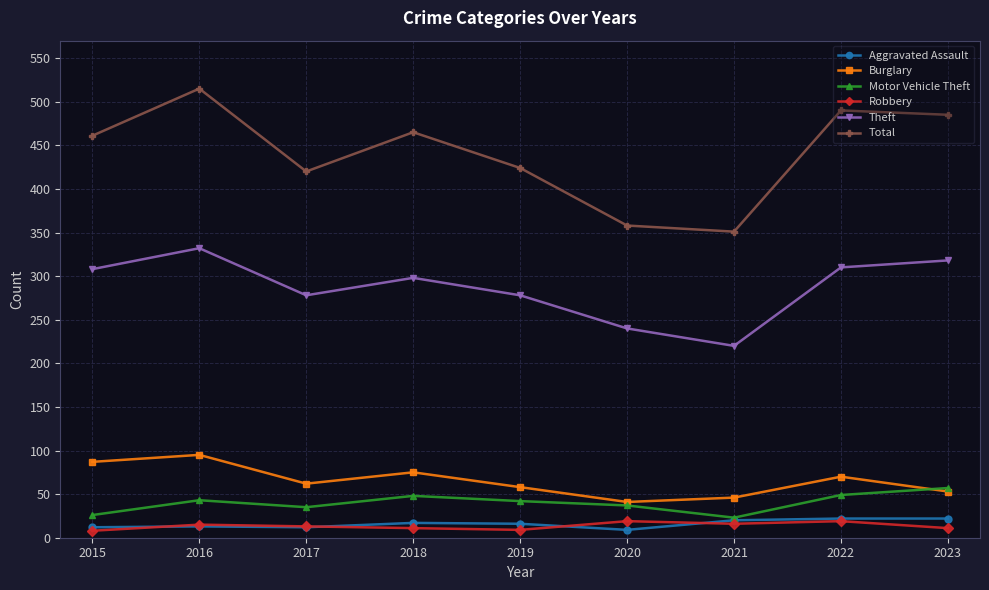

Is it true that Burglary equals 58 at 2019?

True